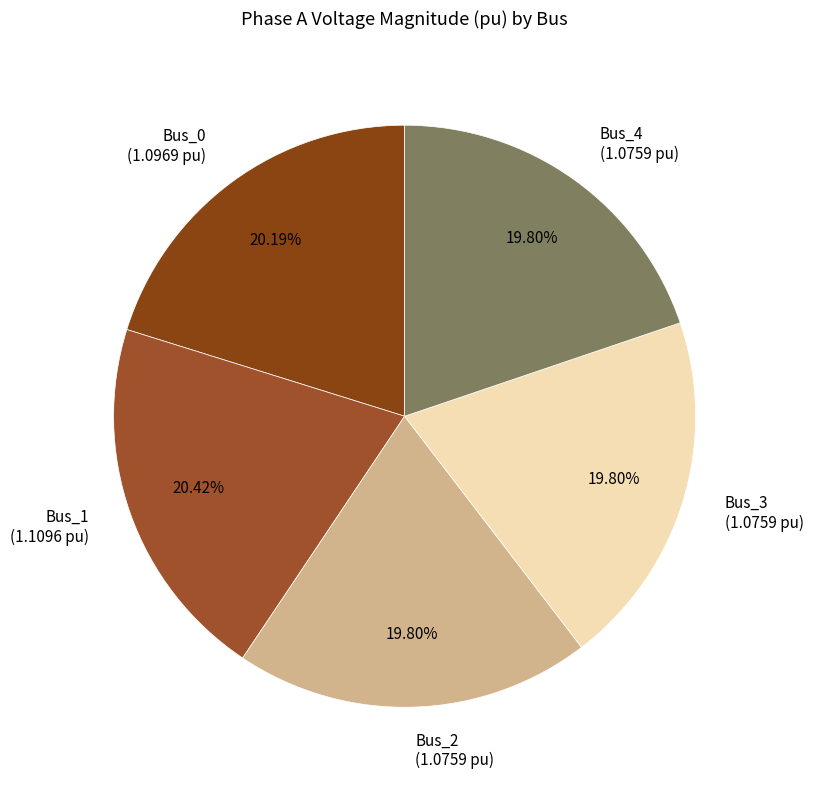

Is the sum of Bus_4 and Bus_2 greater than half?

No